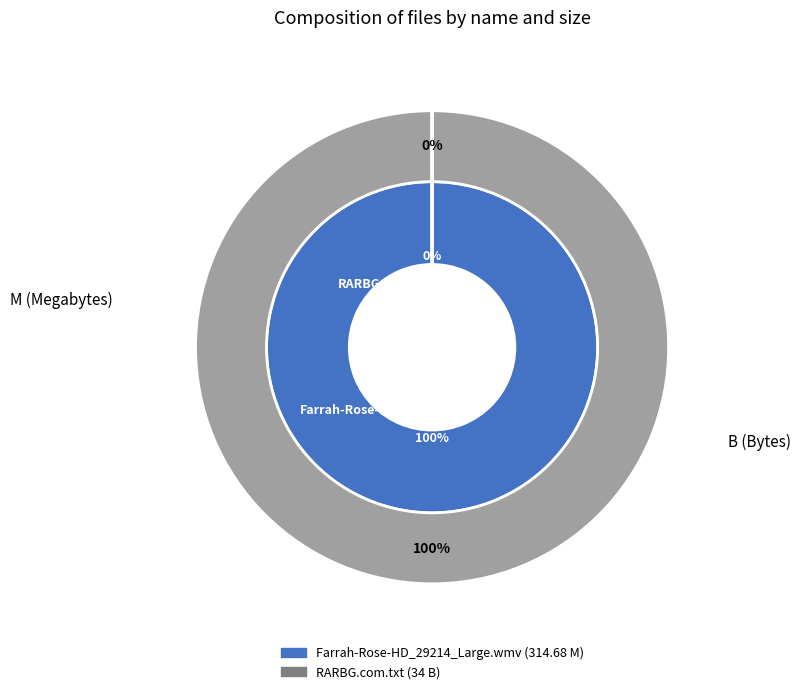

What percentage do Farrah-Rose-HD_29214_Large.wmv and RARBG.com.txt together represent?

100.0%